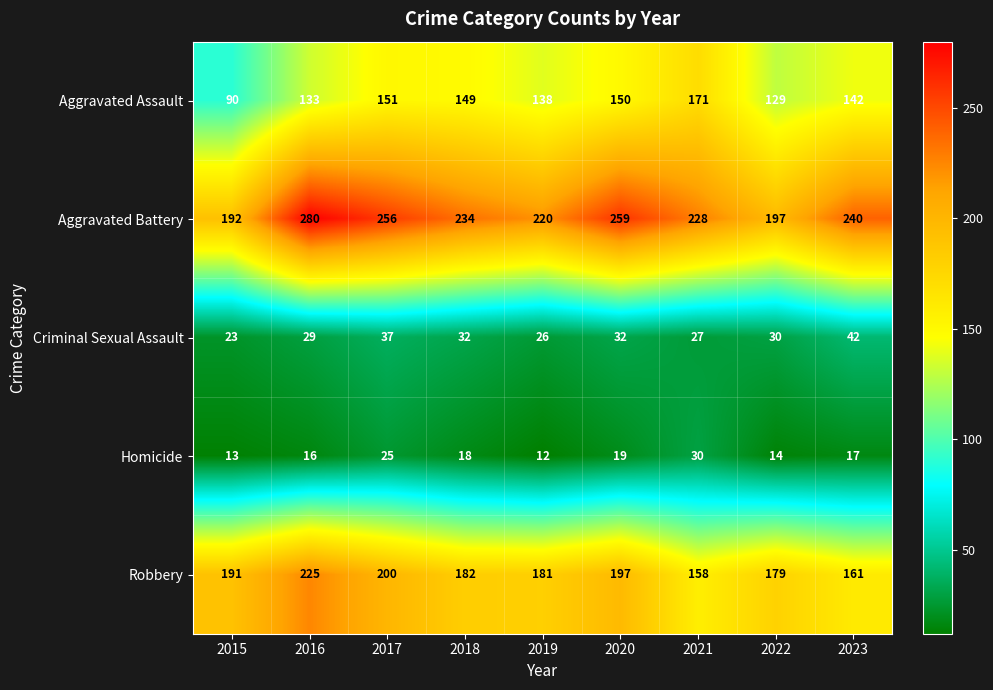

How many categories are shown in the chart?

9